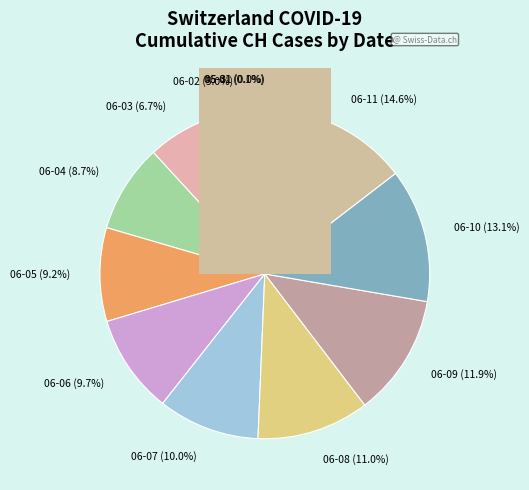

What is the ratio of the value at 2020-06-05 to the value at 2020-06-07?

0.9